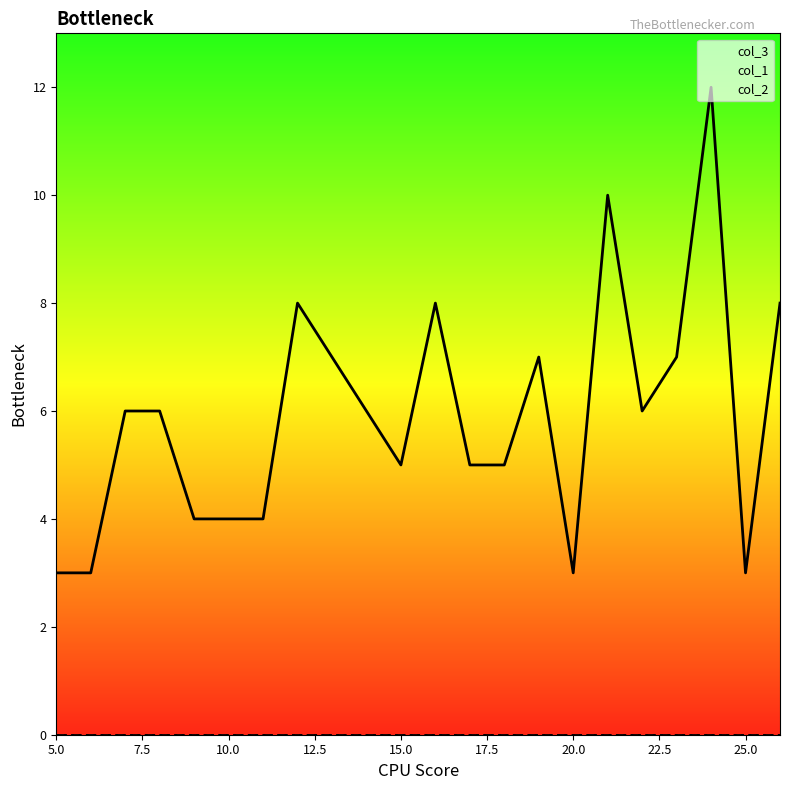

What position from the right is 10?

17